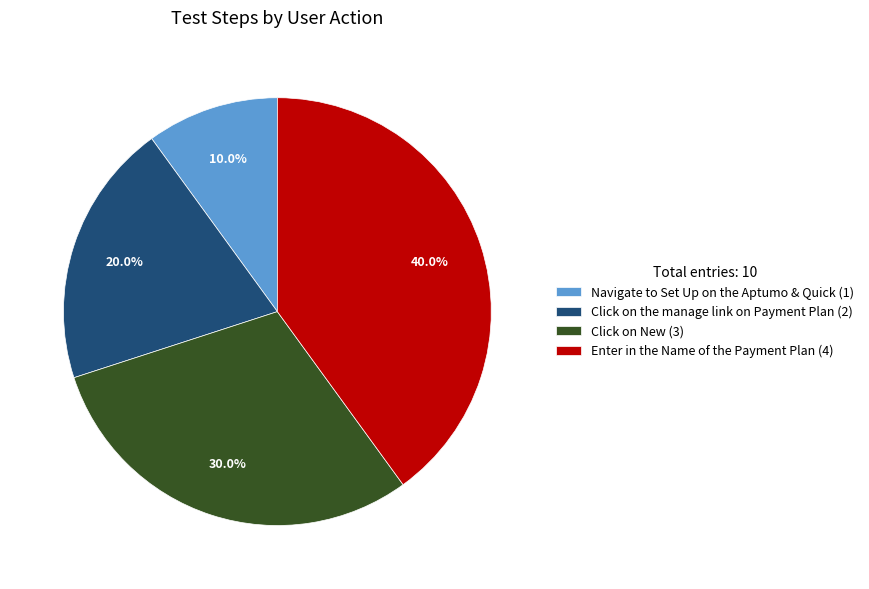

Rank the categories by value from lowest to highest.

Navigate to Set Up on the Aptumo & Quick, Click on the manage link on Payment Plan, Click on New, Enter in the Name of the Payment Plan